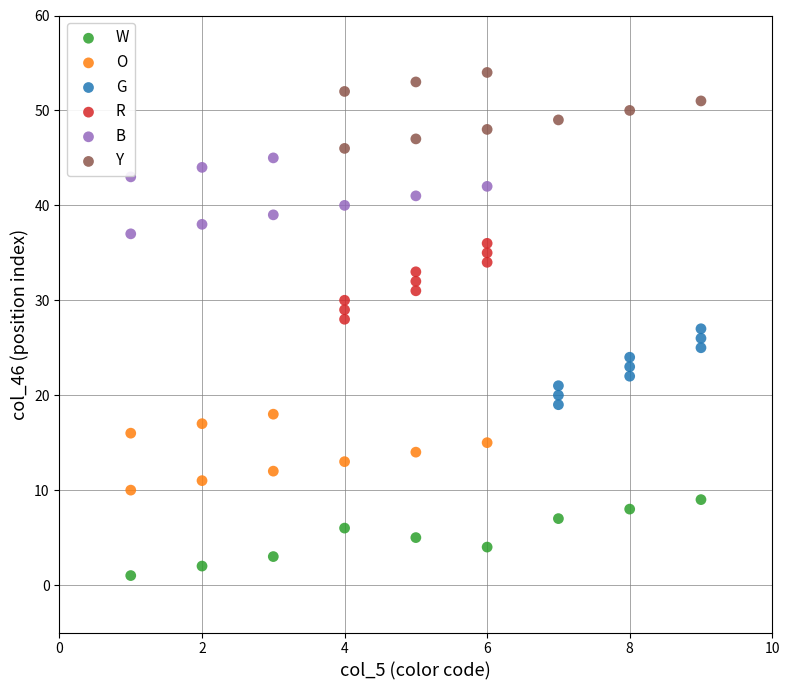

Which series reaches the minimum Y coordinate?

W